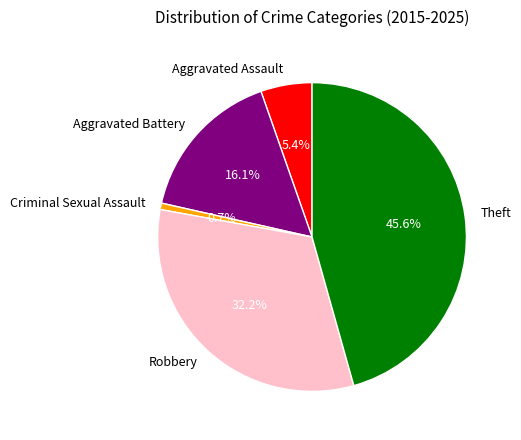

How many slices are in this pie chart?

5